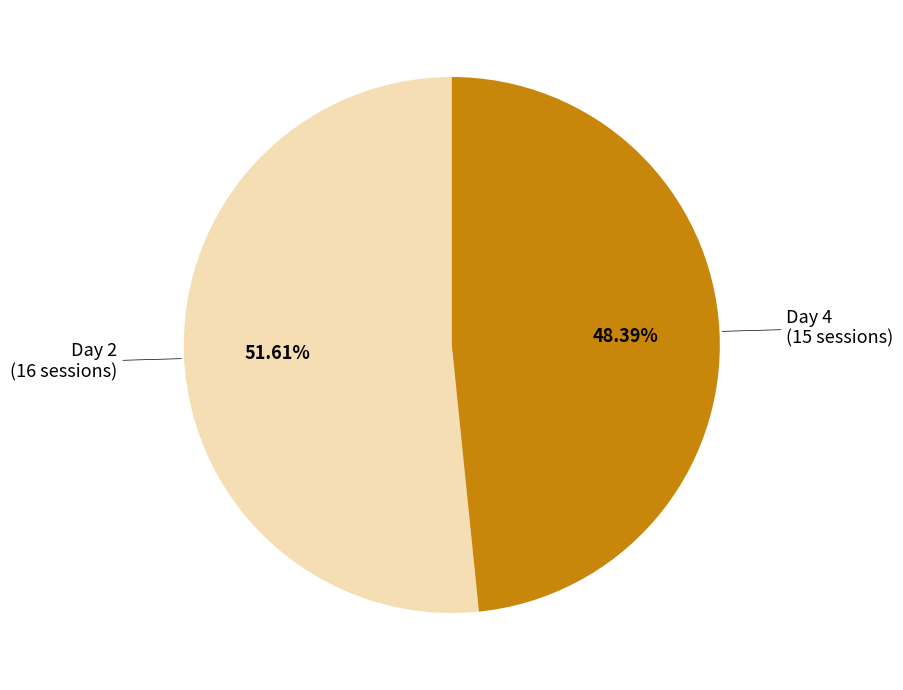

To the nearest percent, what portion does Day 4 represent?

48%